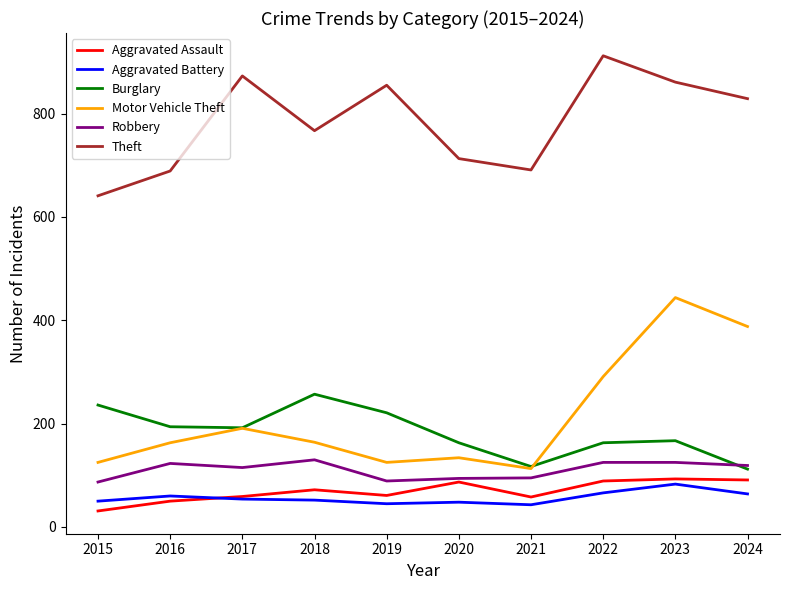

The value of Motor Vehicle Theft at 2020 is 134. True or false?

True